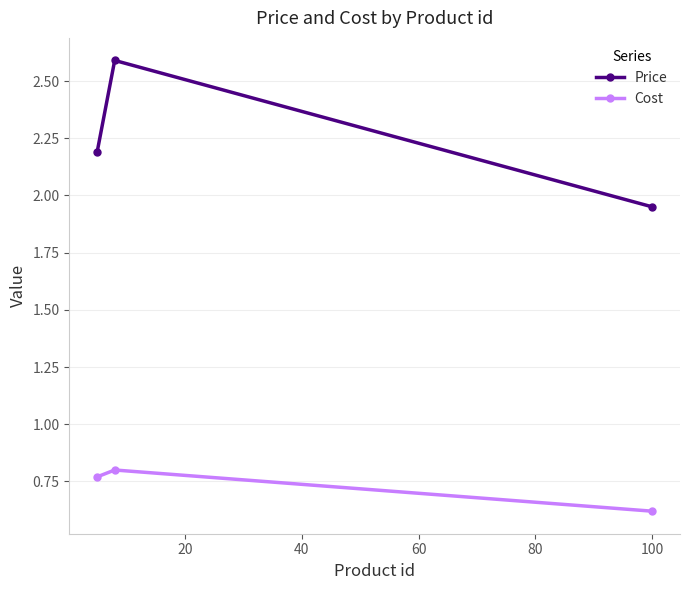

What is the value of the Price point at the 1st from the left?

2.2